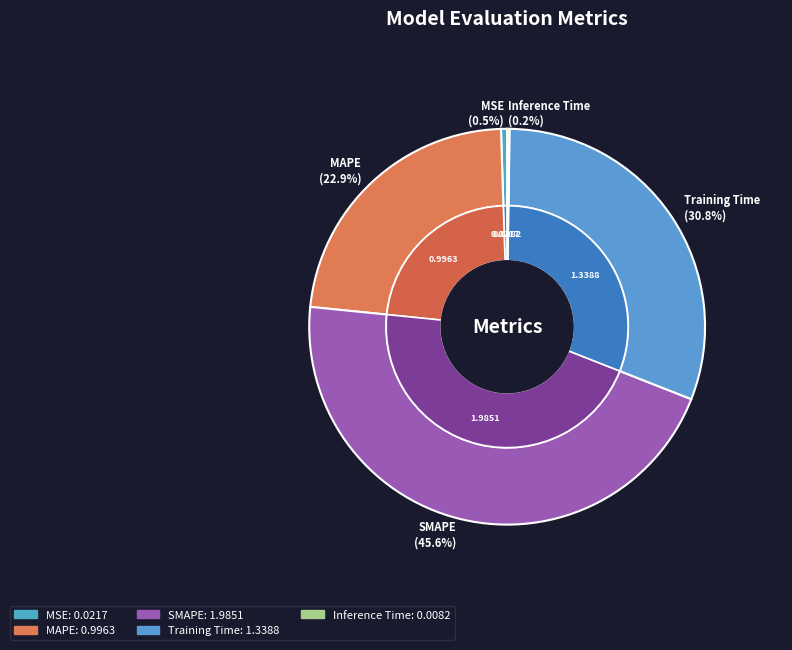

Is it true that SMAPE is 46% of the pie?

True